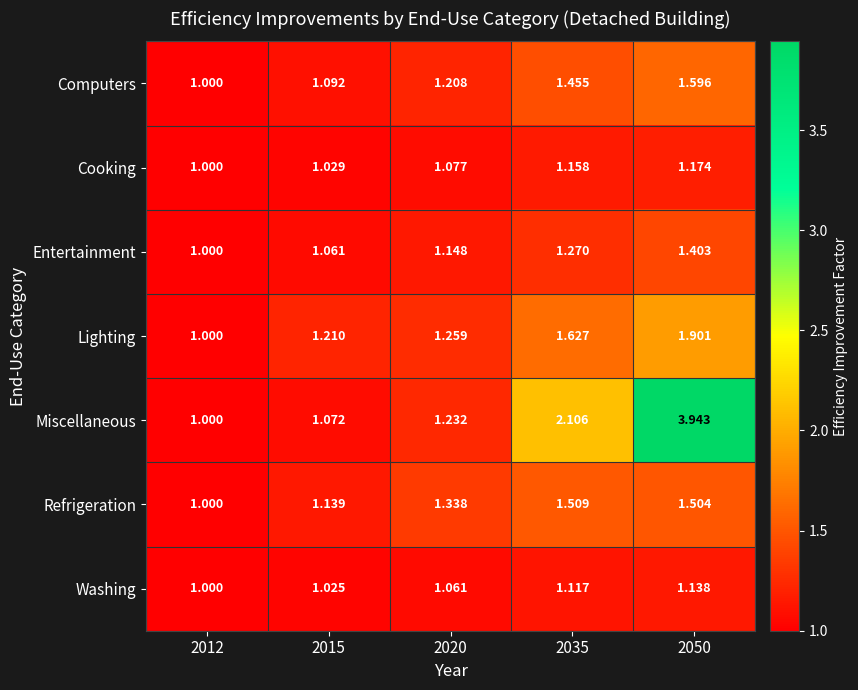

Is the value of Miscellaneous at 2035 greater than the value of Refrigeration at 2035?

Yes